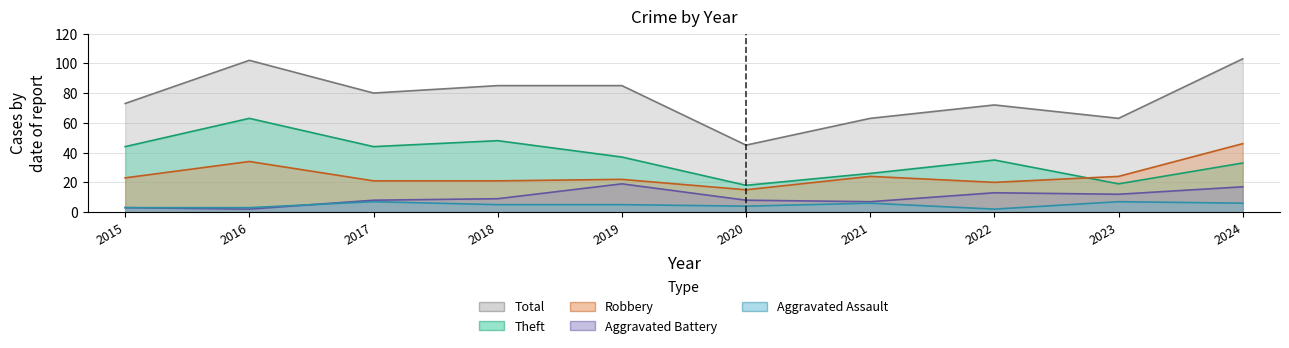

What is the difference between the second highest and second lowest values in the Aggravated Battery series?

14